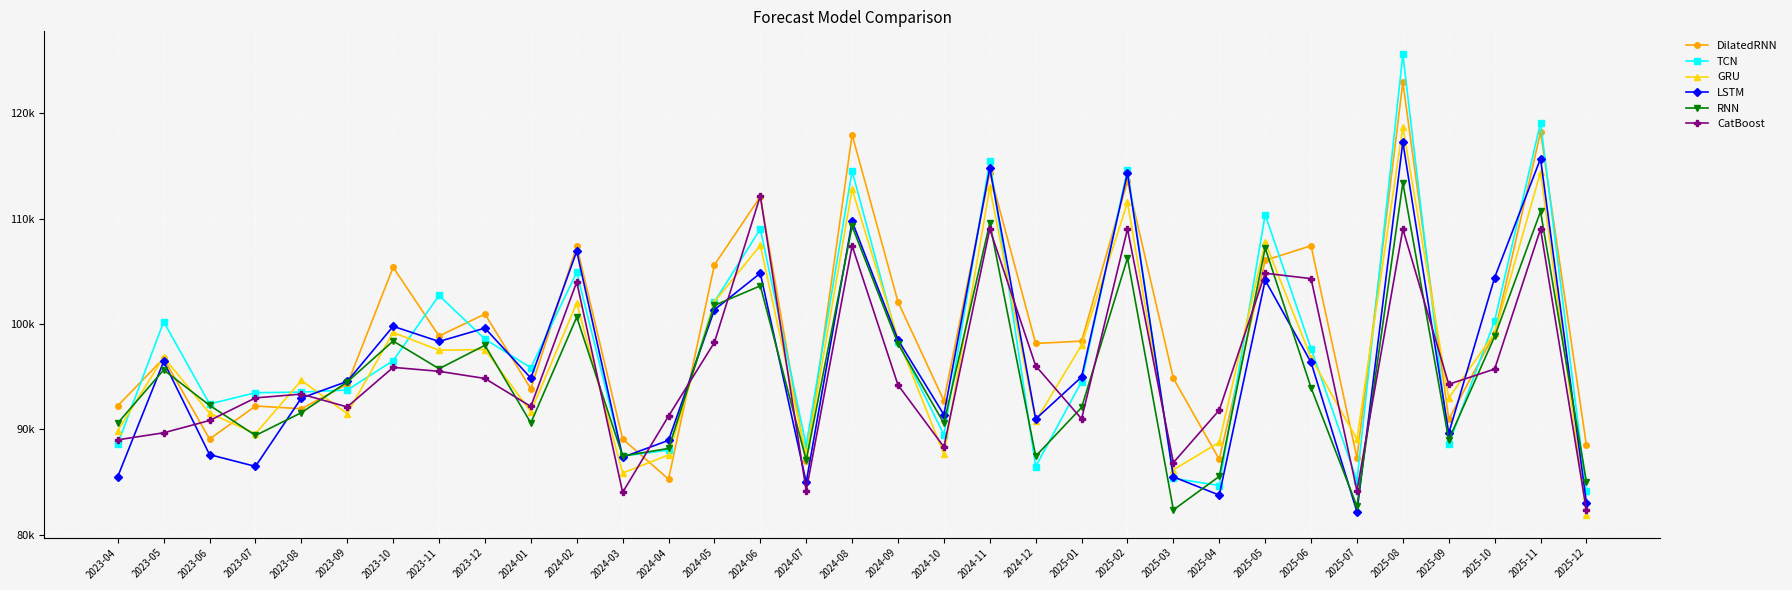

The RNN series shows 98116.2 at 2024-09. True or false?

True